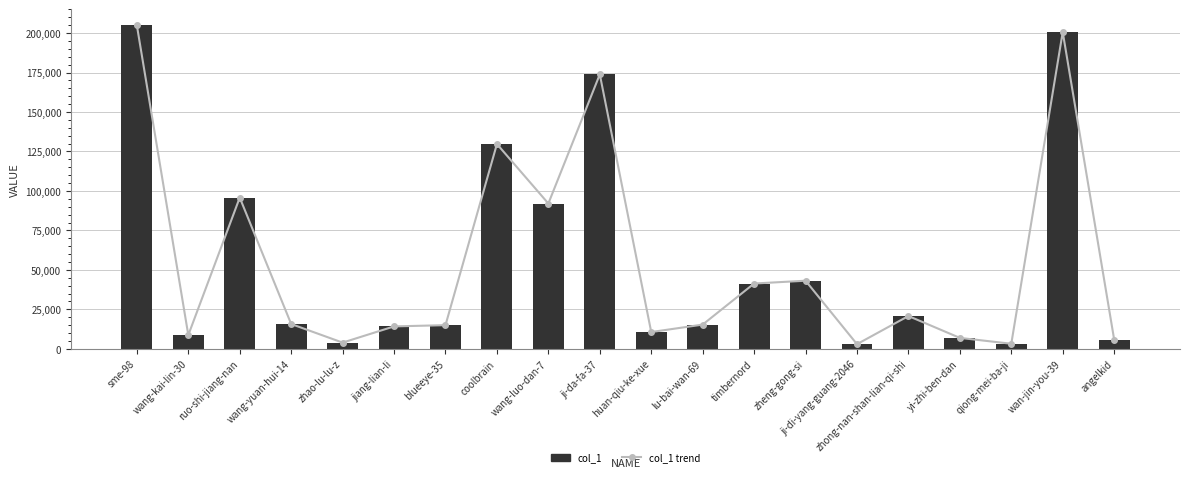

The col_1 trend series shows 4571 at qiong-mei-ba-ji. True or false?

False